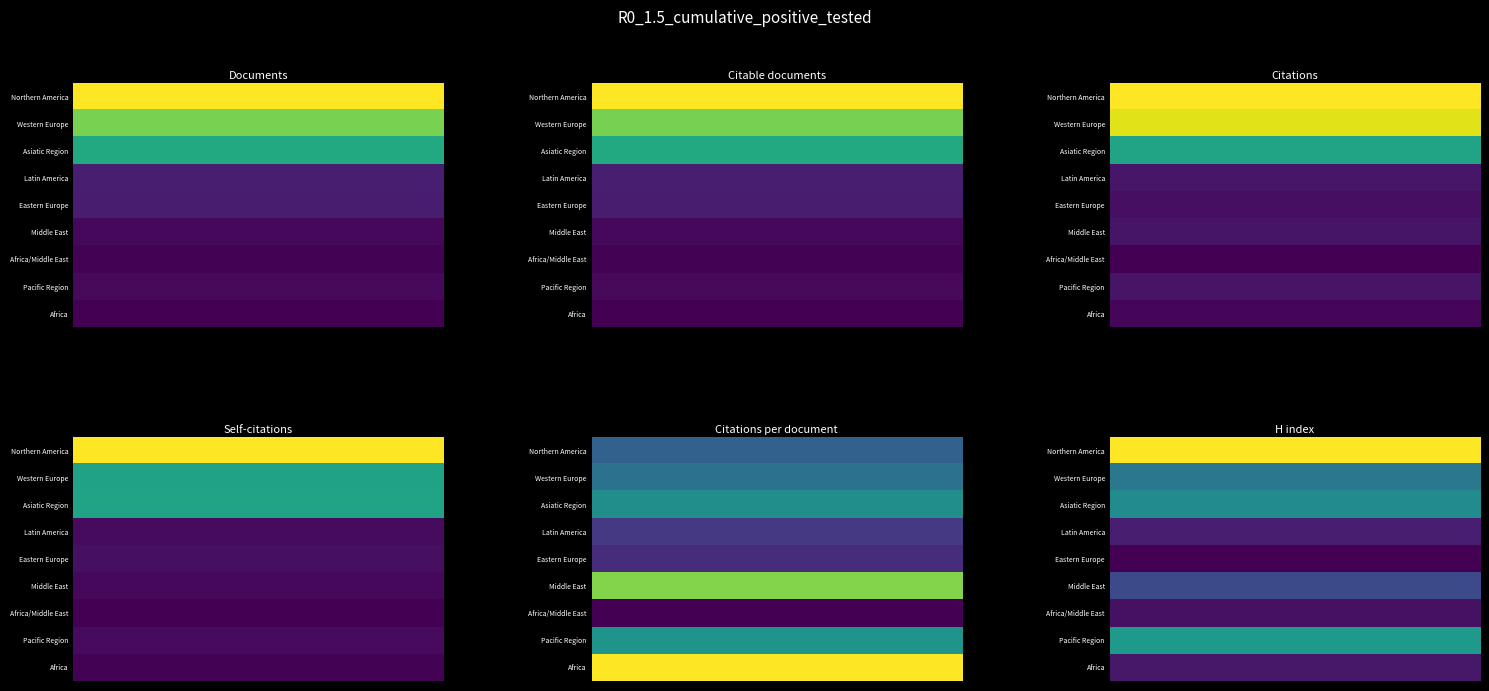

Which has a higher value, 1 or 0?

1